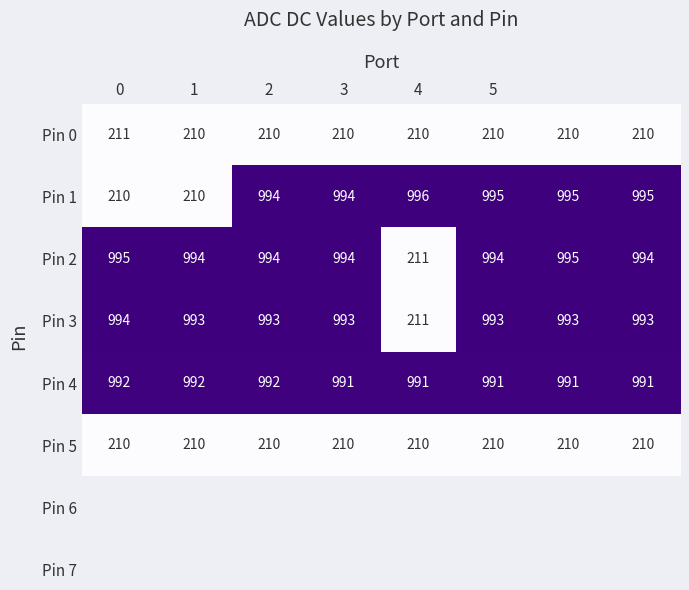

Which series has the largest total across all categories?

Pin 4